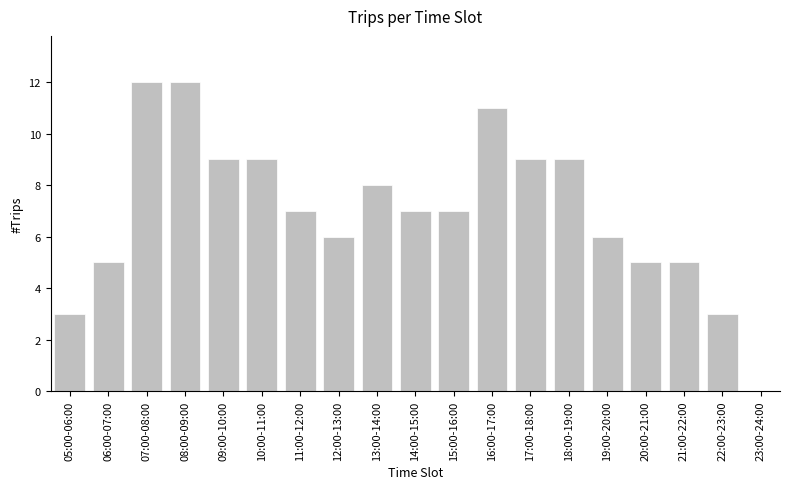

Reading left to right, list all the values displayed in this chart.

05:00-06:00=3	06:00-07:00=5	07:00-08:00=12	08:00-09:00=12	09:00-10:00=9	10:00-11:00=9	11:00-12:00=7	12:00-13:00=6	13:00-14:00=8	14:00-15:00=7	15:00-16:00=7	16:00-17:00=11	17:00-18:00=9	18:00-19:00=9	19:00-20:00=6	20:00-21:00=5	21:00-22:00=5	22:00-23:00=3	23:00-24:00=0